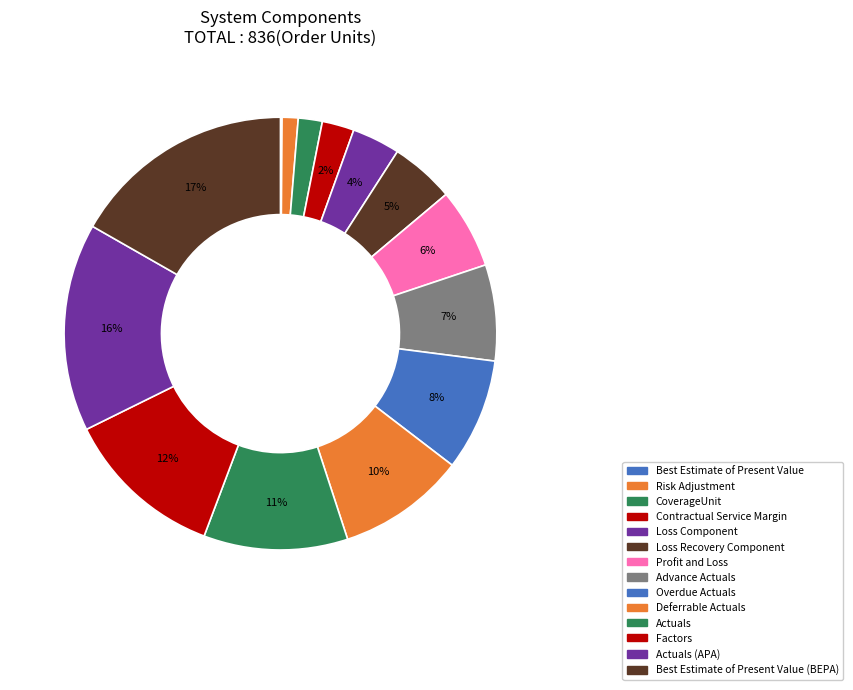

To the nearest percent, what is the average slice percentage?

7%